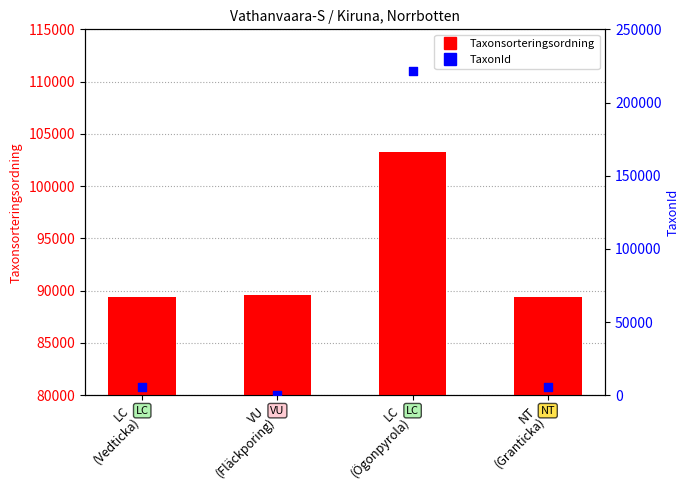

What is the total value across all series at LC
(Ögonpyrola)?

324975